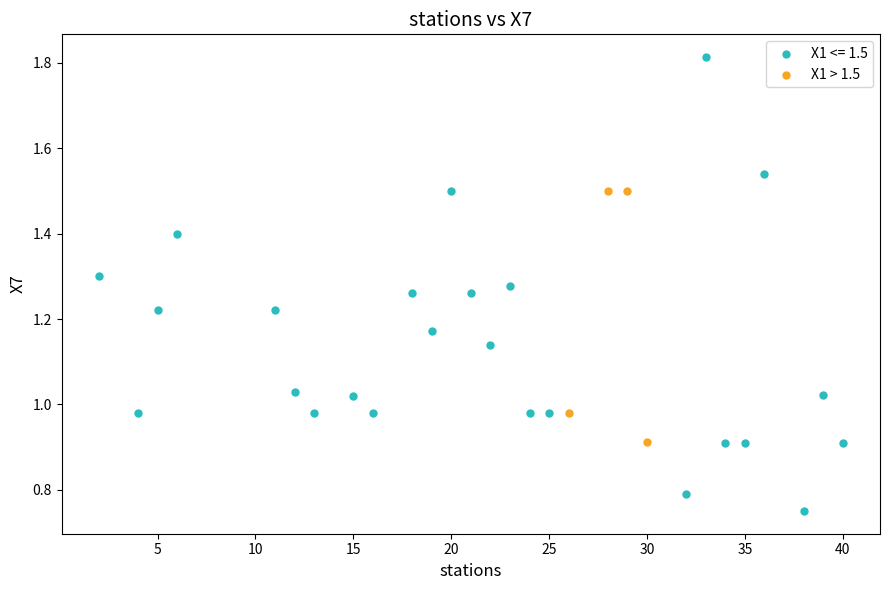

Which series has the widest spread of Y values?

X1 <= 1.5